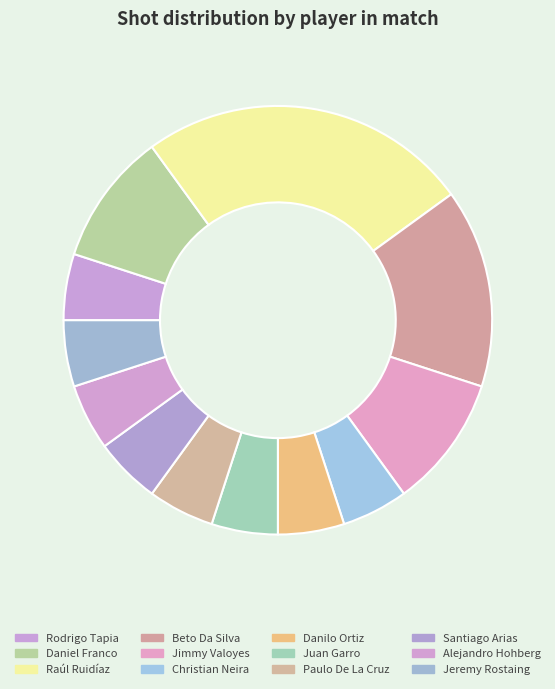

Count the number of slices in the pie.

12